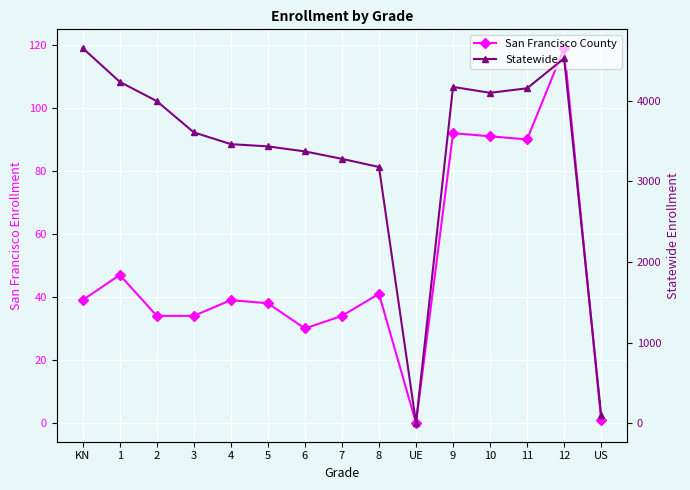

The value of Statewide at 3 is 801. True or false?

False